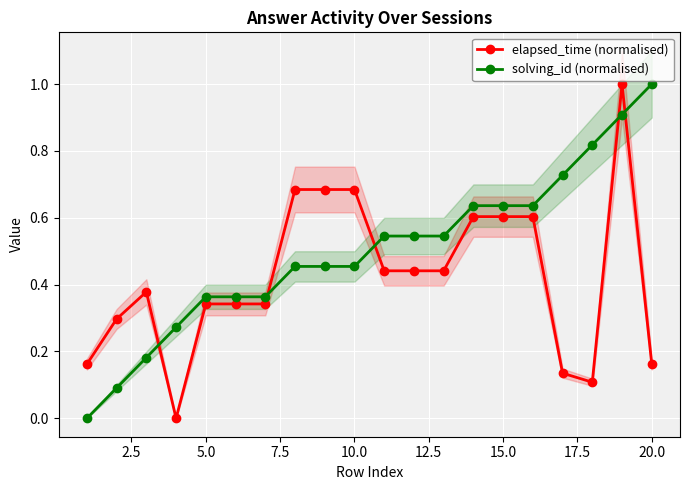

In elapsed_time (normalised), how many points are lower than both neighbors (excluding endpoints)?

2